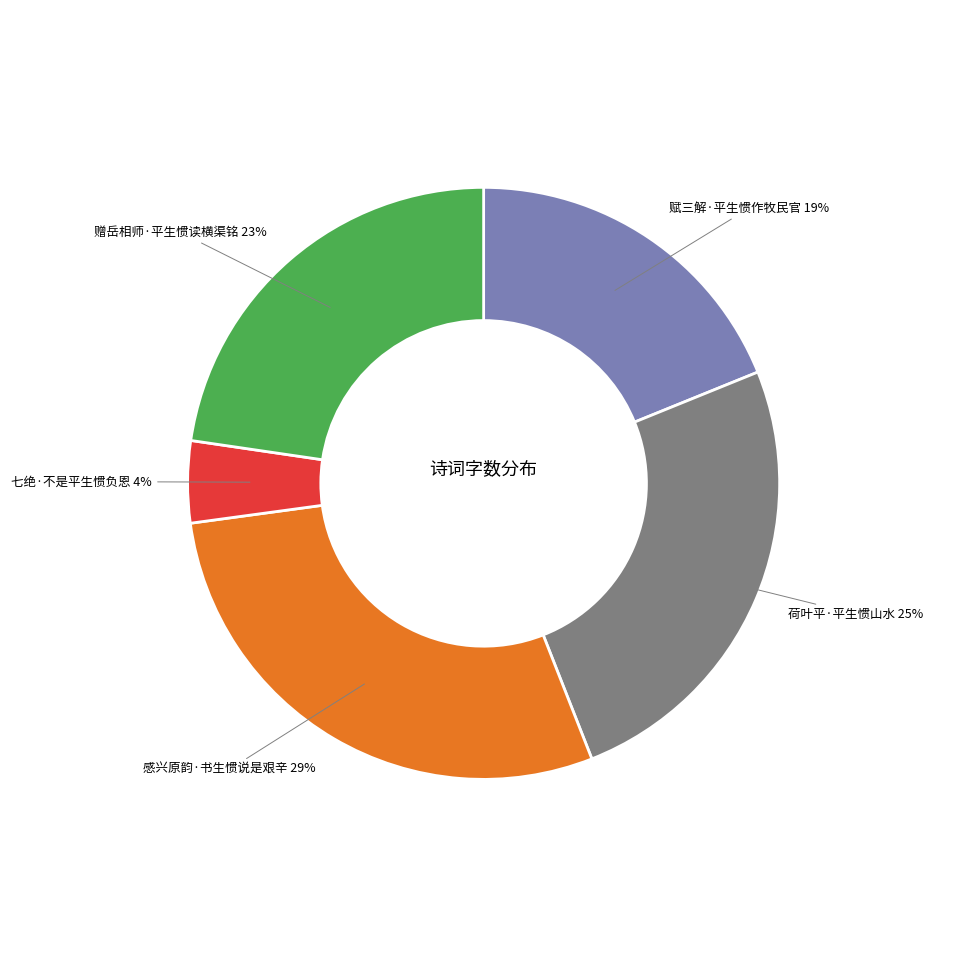

How many segments does this pie chart have?

5